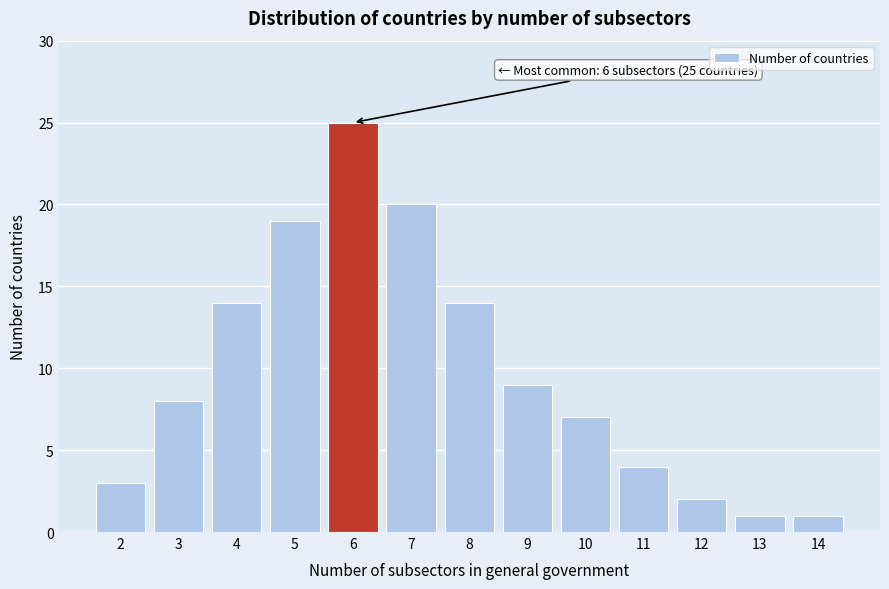

Reading left to right, list all the values displayed in this chart.

2=3	3=8	4=14	5=19	6=25	7=20	8=14	9=9	10=7	11=4	12=2	13=1	14=1